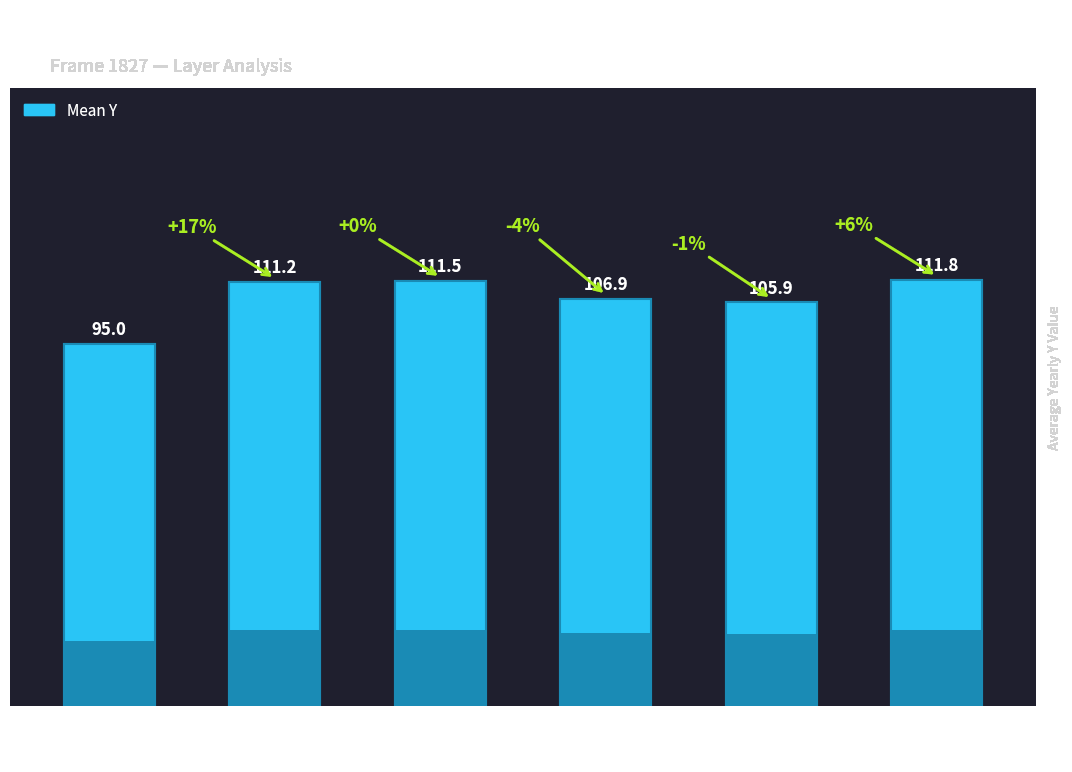

How many data points does each series have?

6